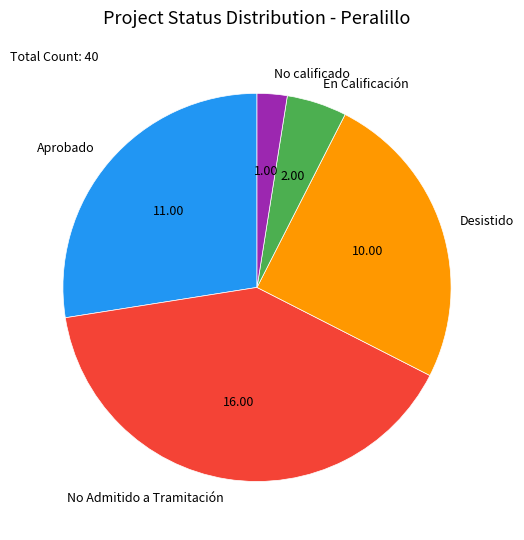

Count the number of slices in the pie.

5